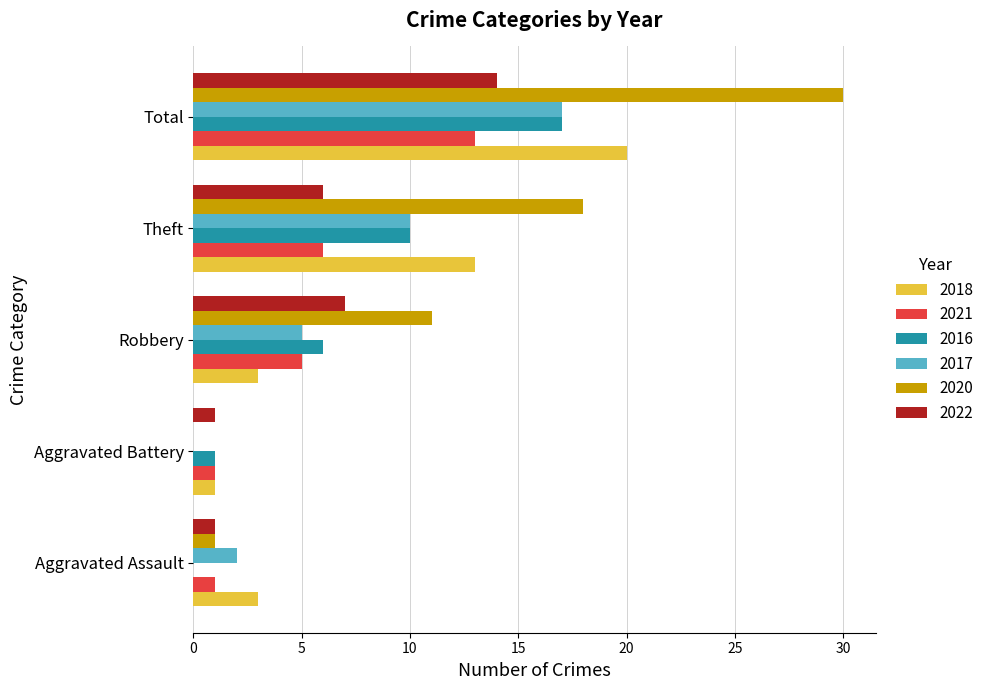

Is it true that 2018 equals 20 at Total?

True